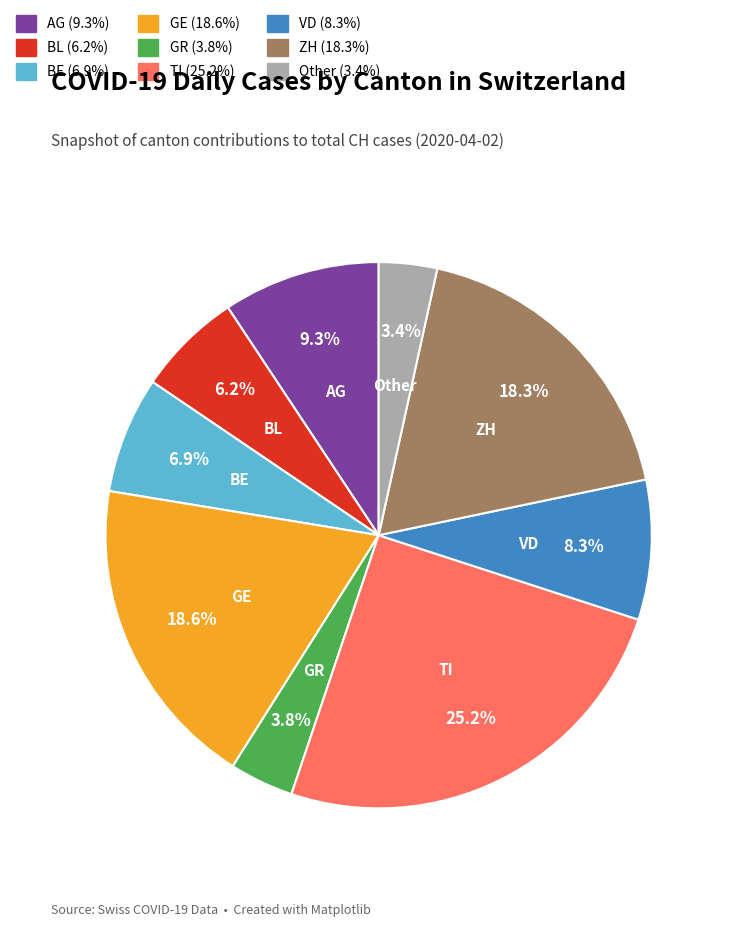

Does any single category account for the majority?

No